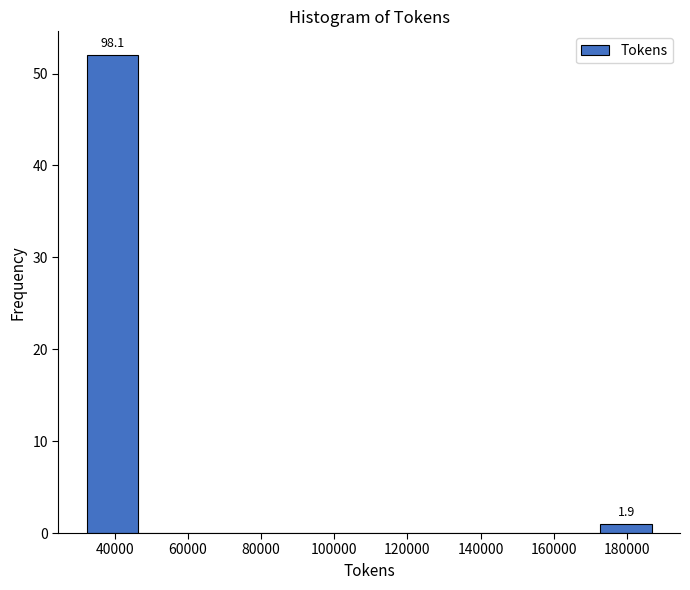

Over which range of the x-axis is the bar tallest?

32000 to 46000